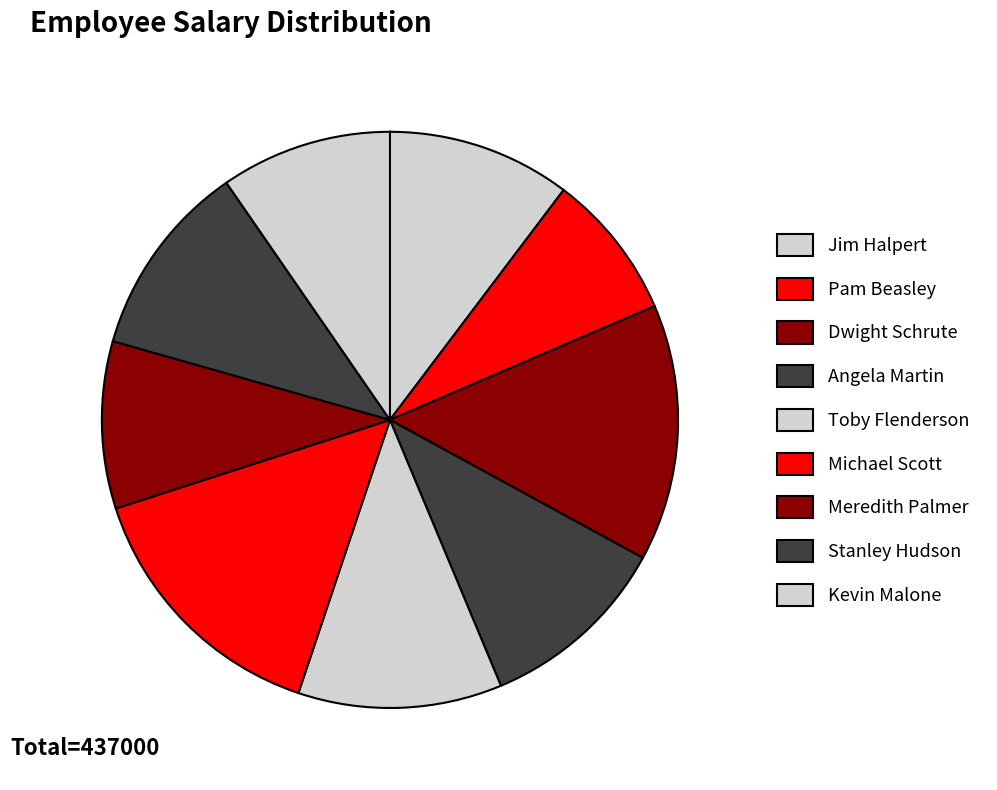

Which category has the smallest portion of the pie?

Pam Beasley